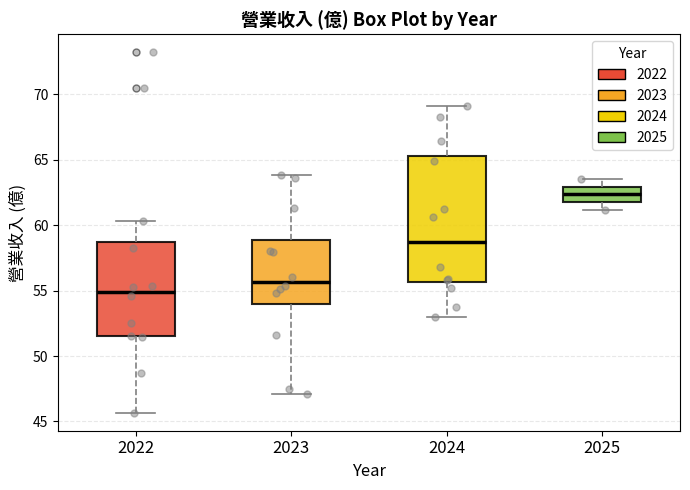

Where does the lower whisker of the box at x = 2022 end on the y-axis? The values are not printed on the chart, so give them approximately, as read against the axis.

45.5